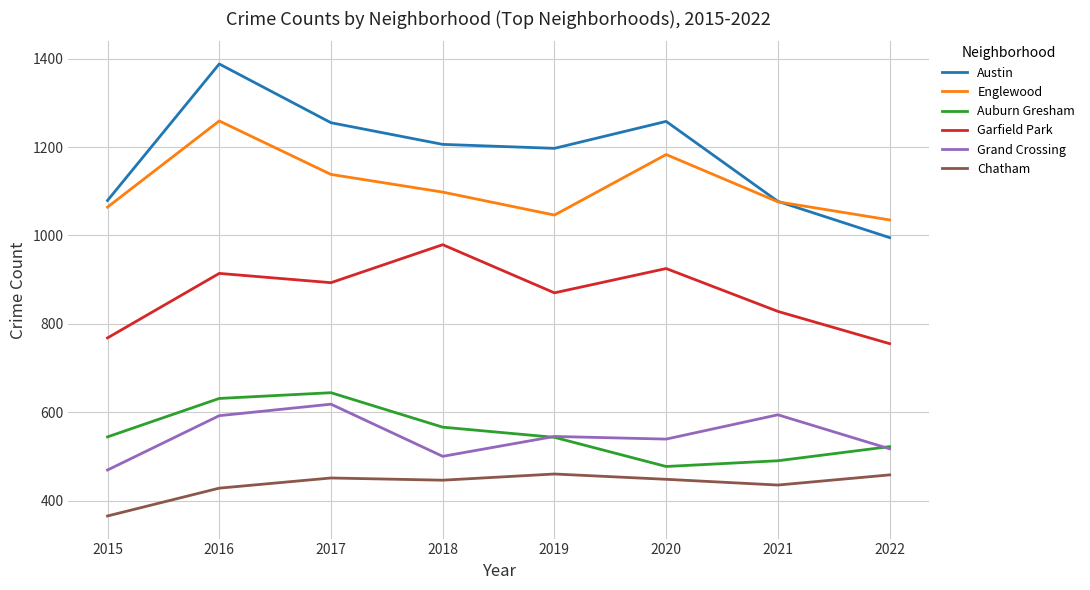

At which category is the sum across all series the highest?

2016